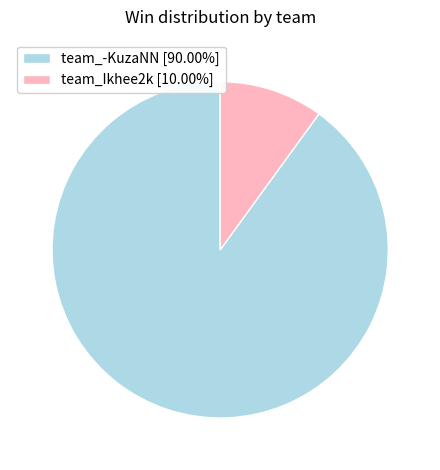

What is the ratio of the value at team_-KuzaNN [90.00%] to the value at team_Ikhee2k [10.00%]?

9.0